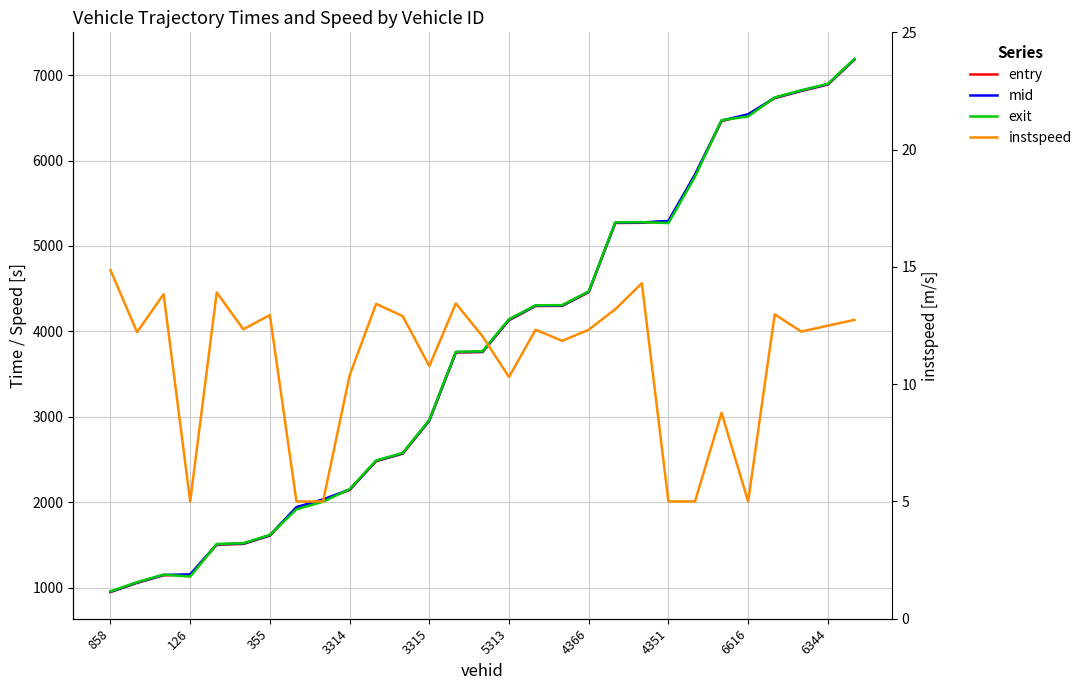

What is the greatest value displayed?

7188.6